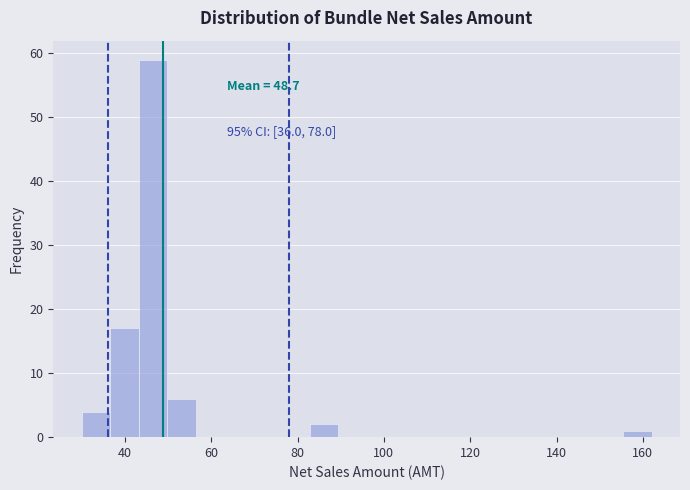

Around what value on the x-axis is the tallest bar? Give the approximate position of its centre, as read against the axis.

46